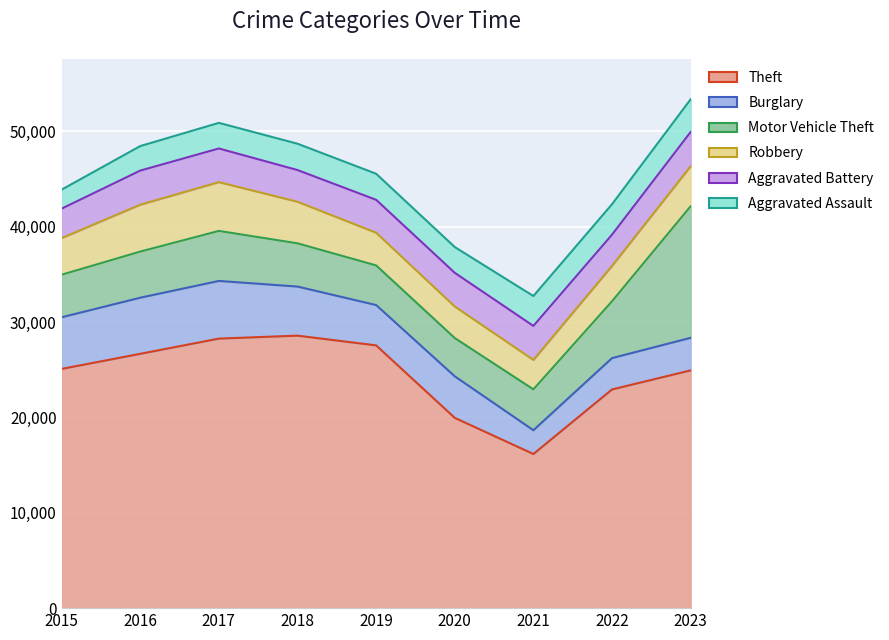

At how many categories does at least one series exceed 9842?

9